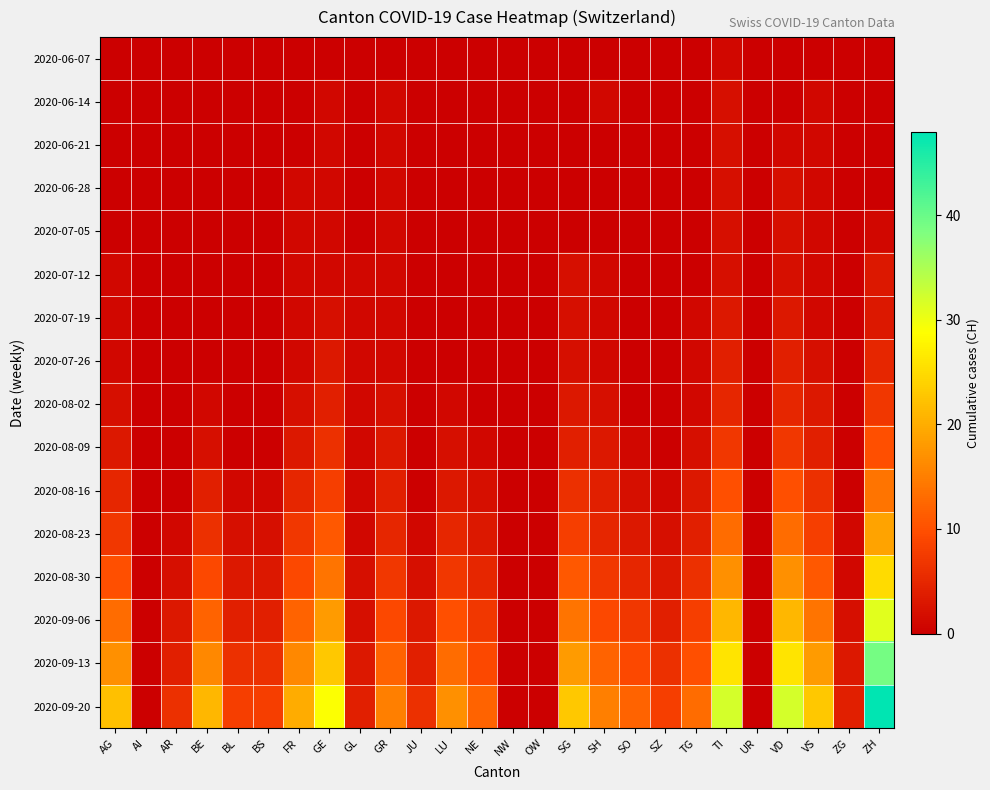

At FR, list the series in order from smallest to largest.

2020-06-07, 2020-06-14, 2020-06-21, 2020-06-28, 2020-07-05, 2020-07-12, 2020-07-19, 2020-07-26, 2020-08-02, 2020-08-09, 2020-08-16, 2020-08-23, 2020-08-30, 2020-09-06, 2020-09-13, 2020-09-20